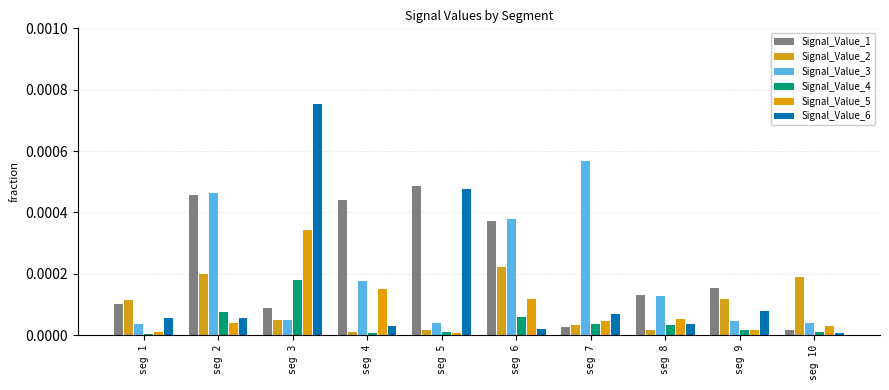

At how many categories does at least one series exceed 0?

10